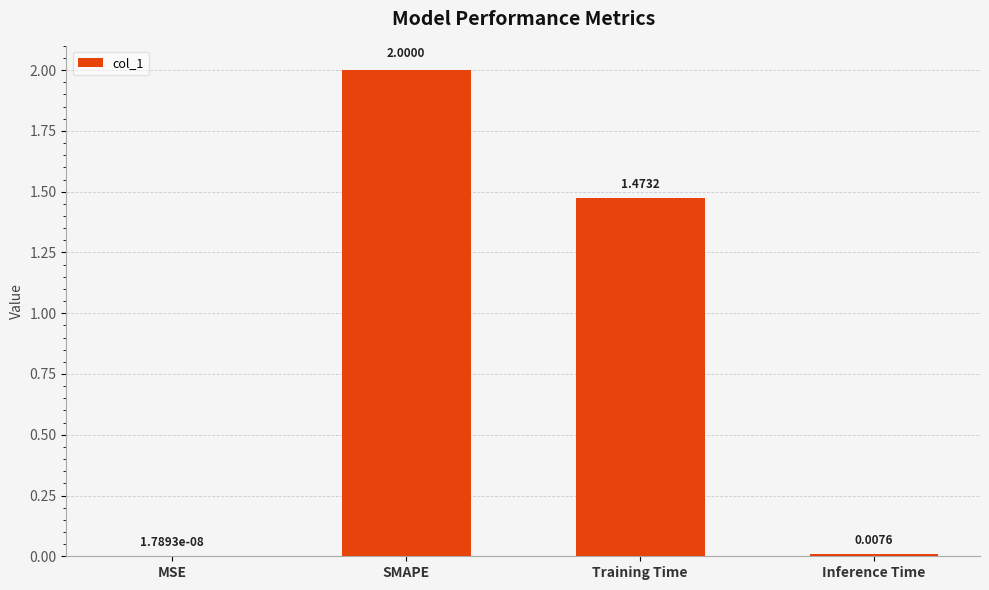

The value at SMAPE is 2.0. True or false?

True